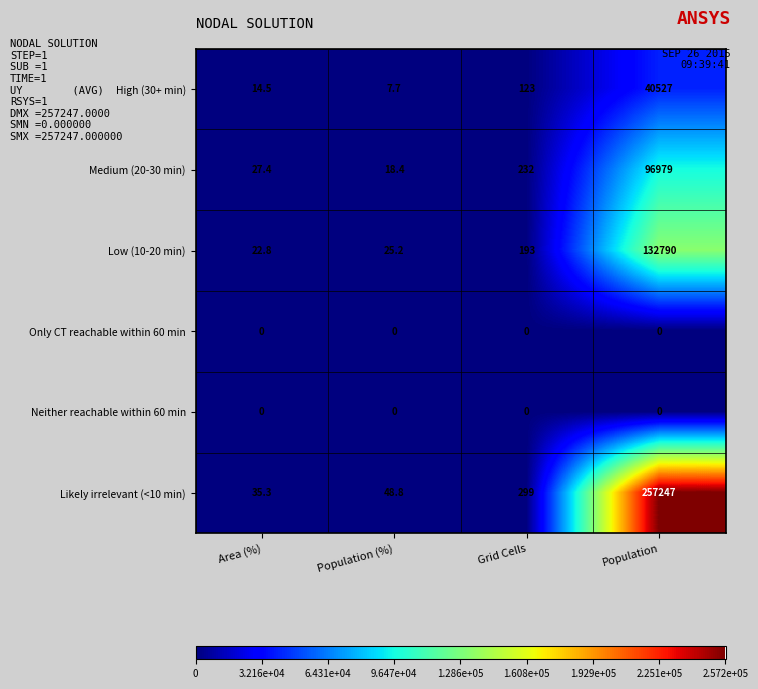

Count the number of data series in this chart.

6